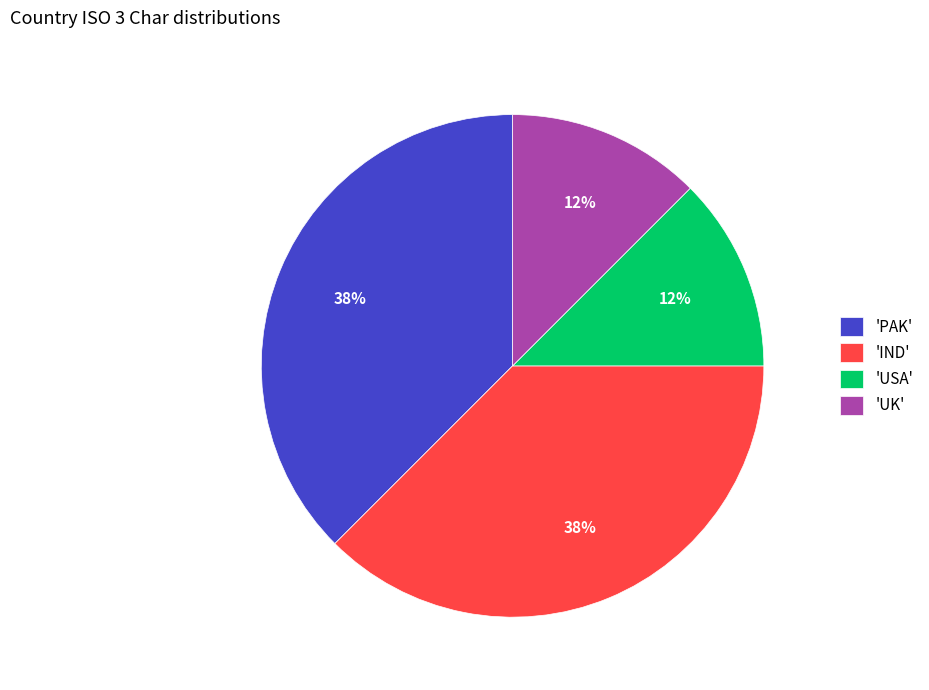

How many slices are in this pie chart?

4